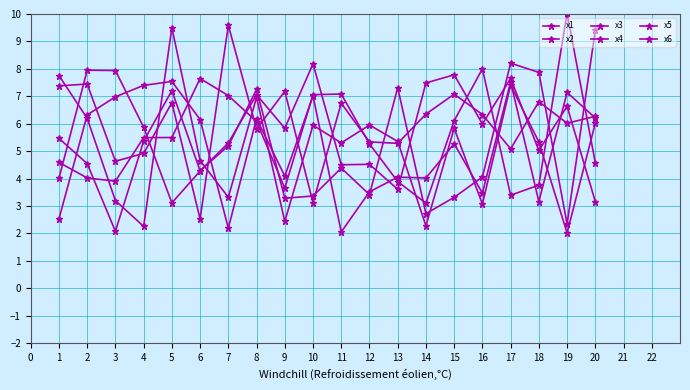

How many data points does each series have?

20